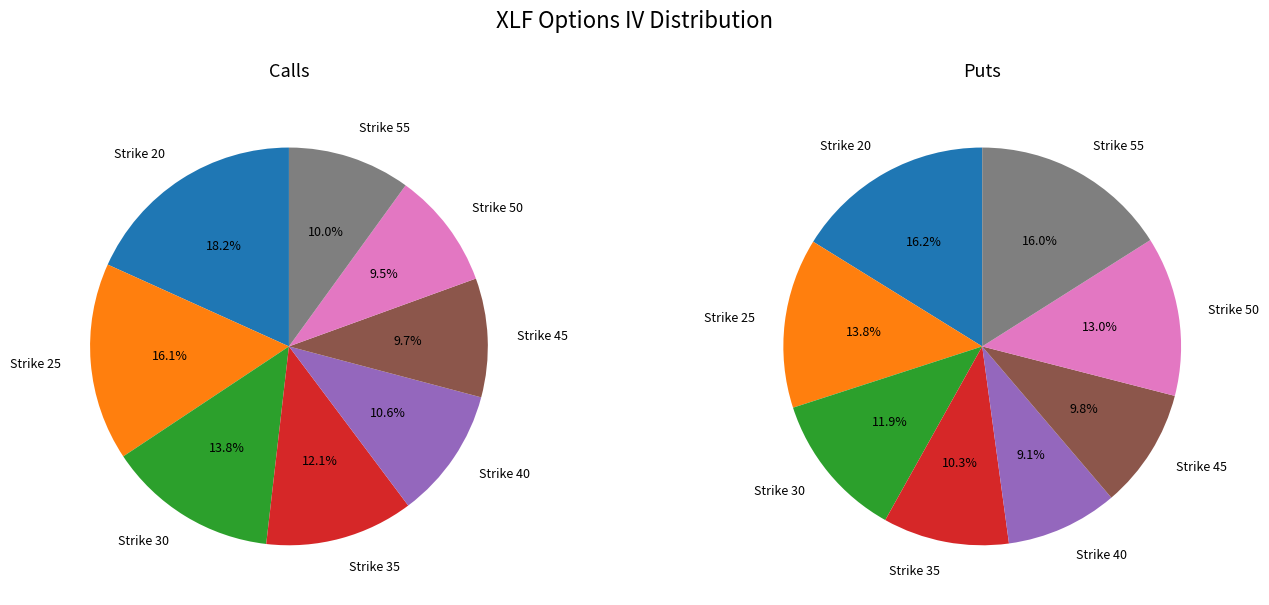

Does Strike 45 represent more than half of the total?

No